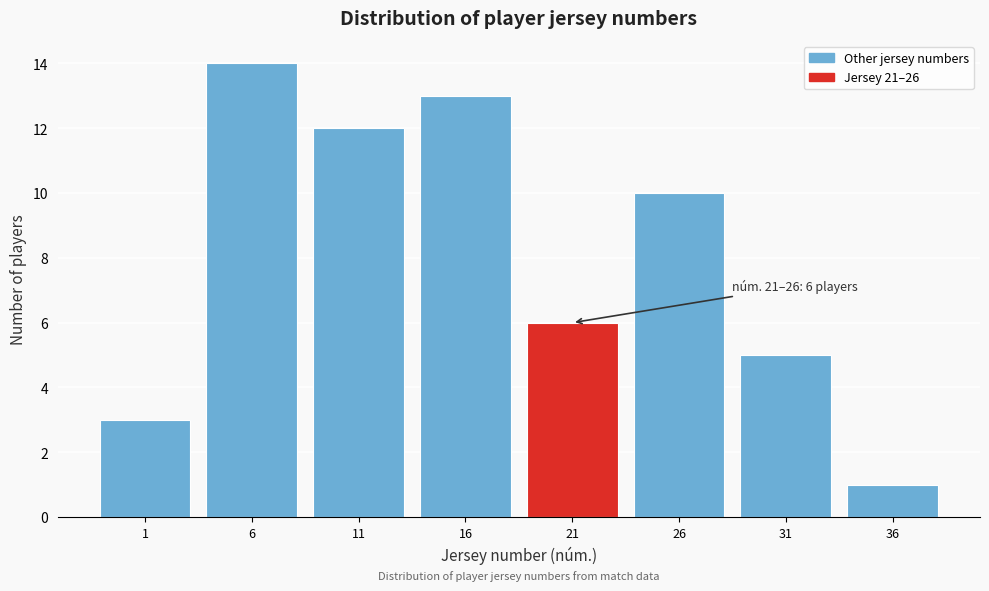

Reading right to left, extract all data points from this chart.

36=1	31=5	26=10	21=6	16=13	11=12	6=14	1=3